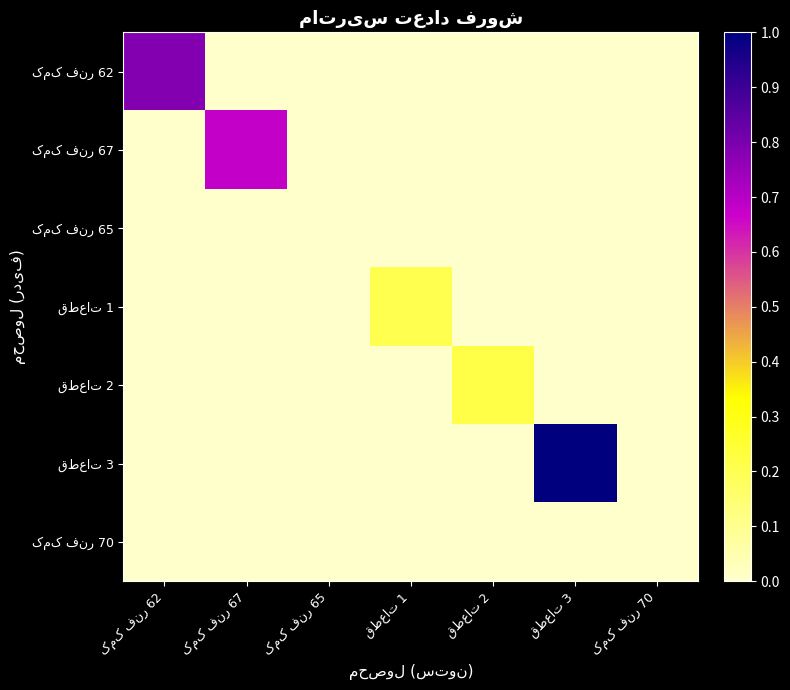

Rank the series at کمک فنر 70 from lowest to highest value.

کمک فنر 62, کمک فنر 67, کمک فنر 65, قطعات 1, قطعات 2, قطعات 3, کمک فنر 70